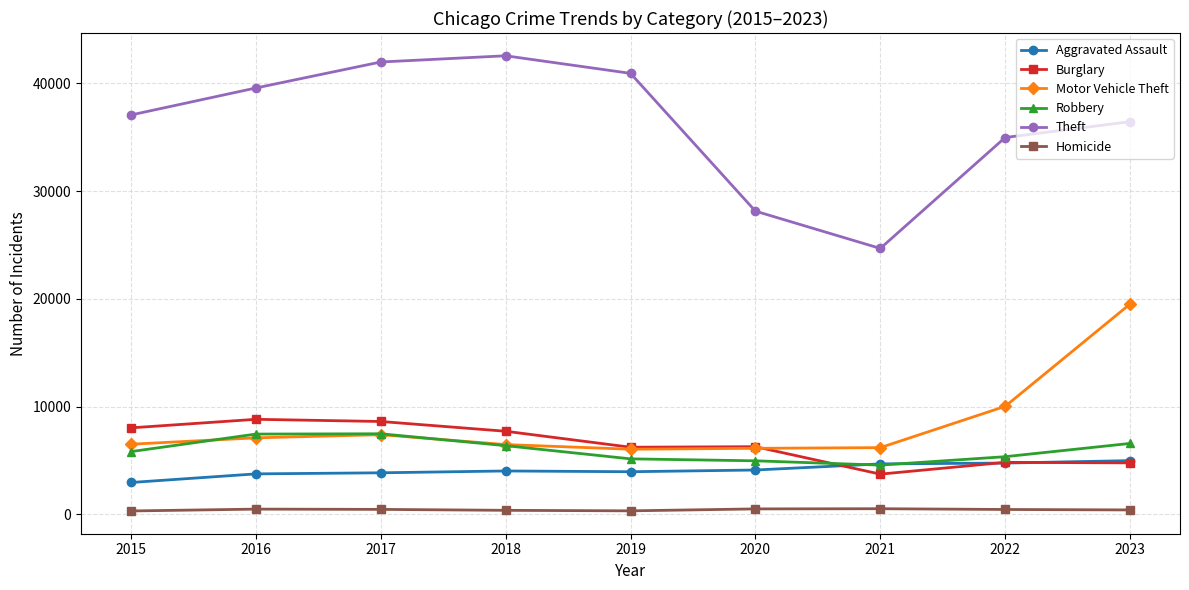

What is the minimum value for Aggravated Assault?

2965